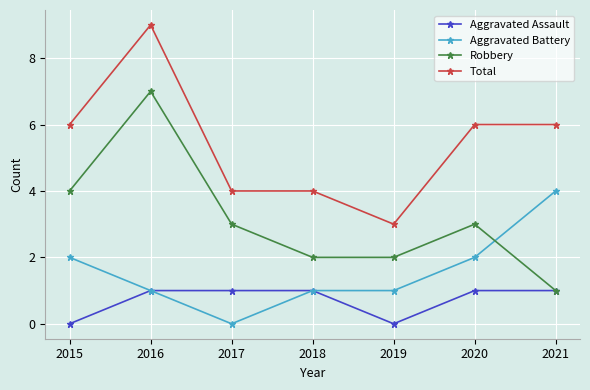

Where is the first local maximum for Total?

2016